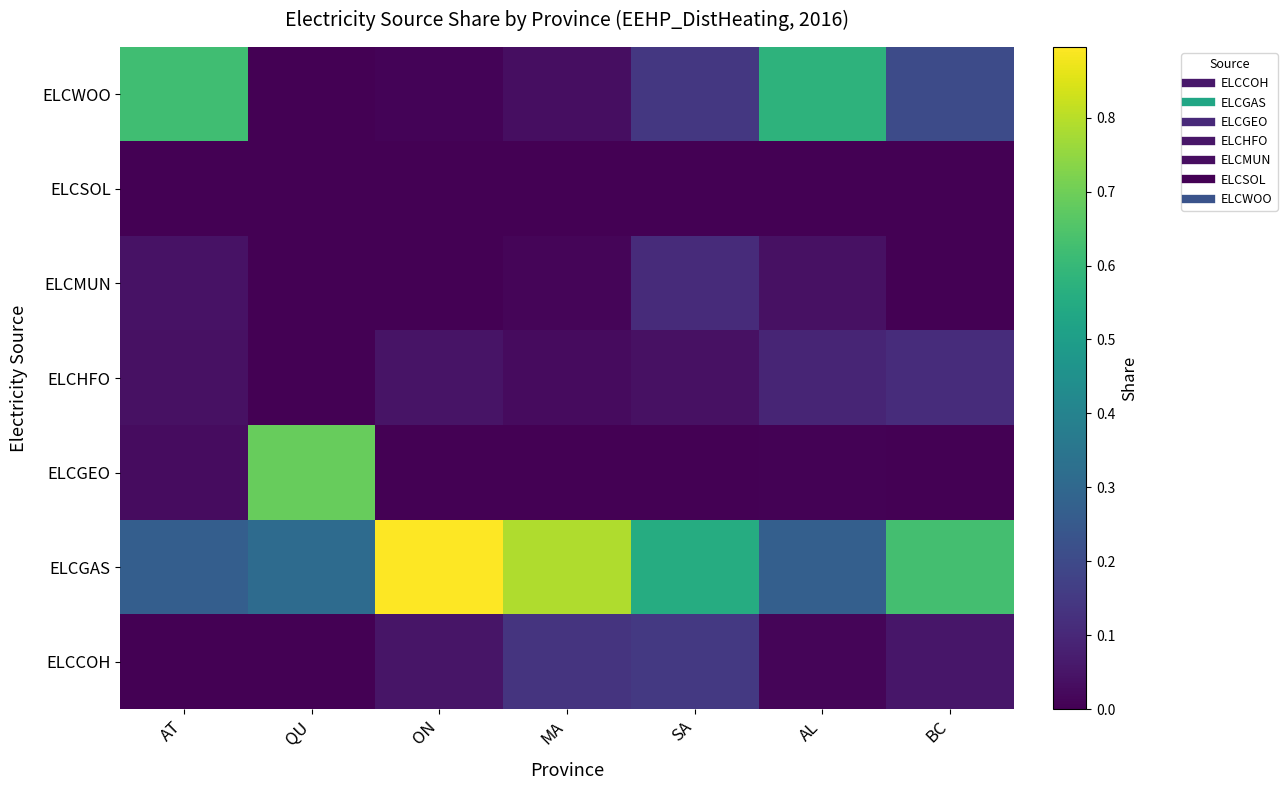

What is the spread (max minus min) of values at AL?

0.6